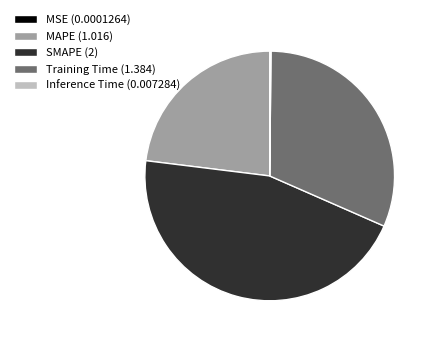

Is it true that MAPE is 23% of the pie?

True